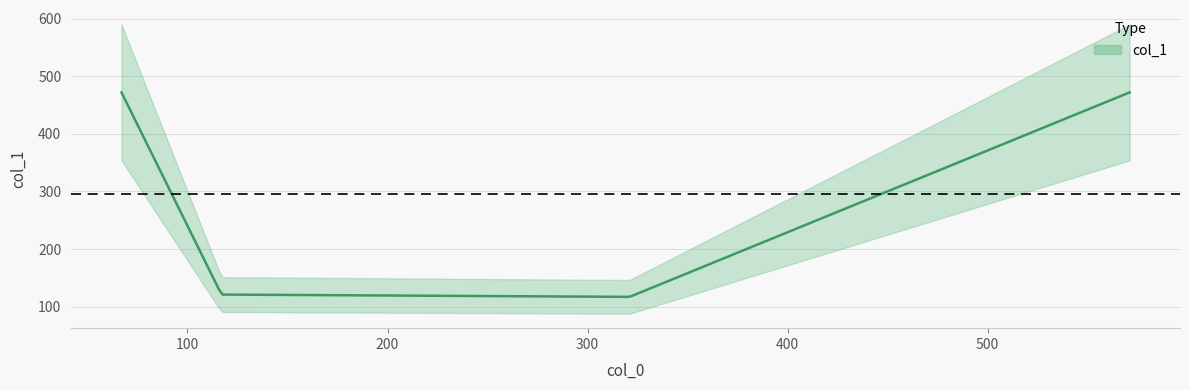

True or false: the data has more than 0 interior local peaks.

False